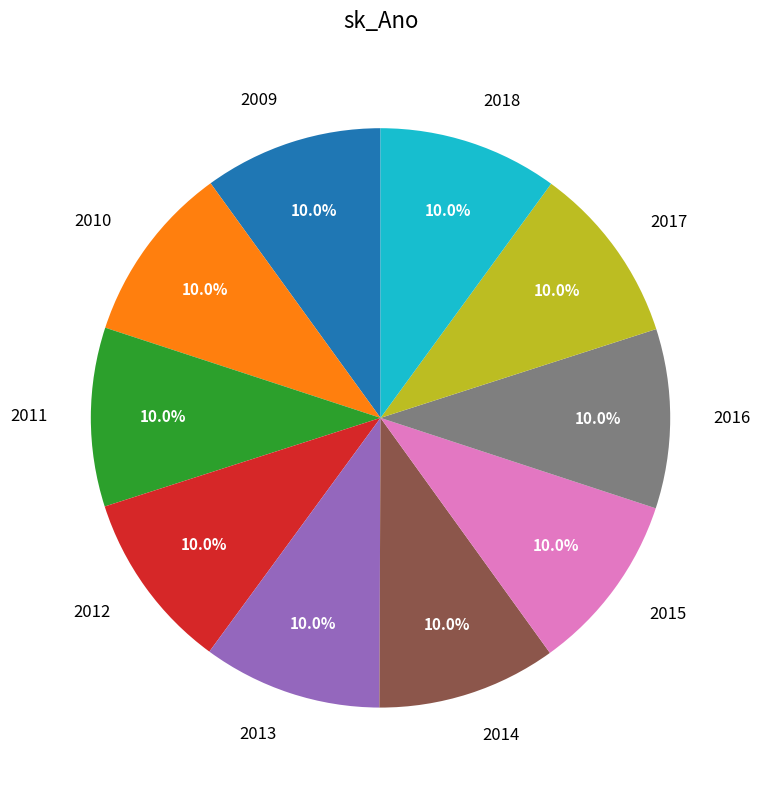

What percentage is the 2017 slice, to the nearest percent?

10%